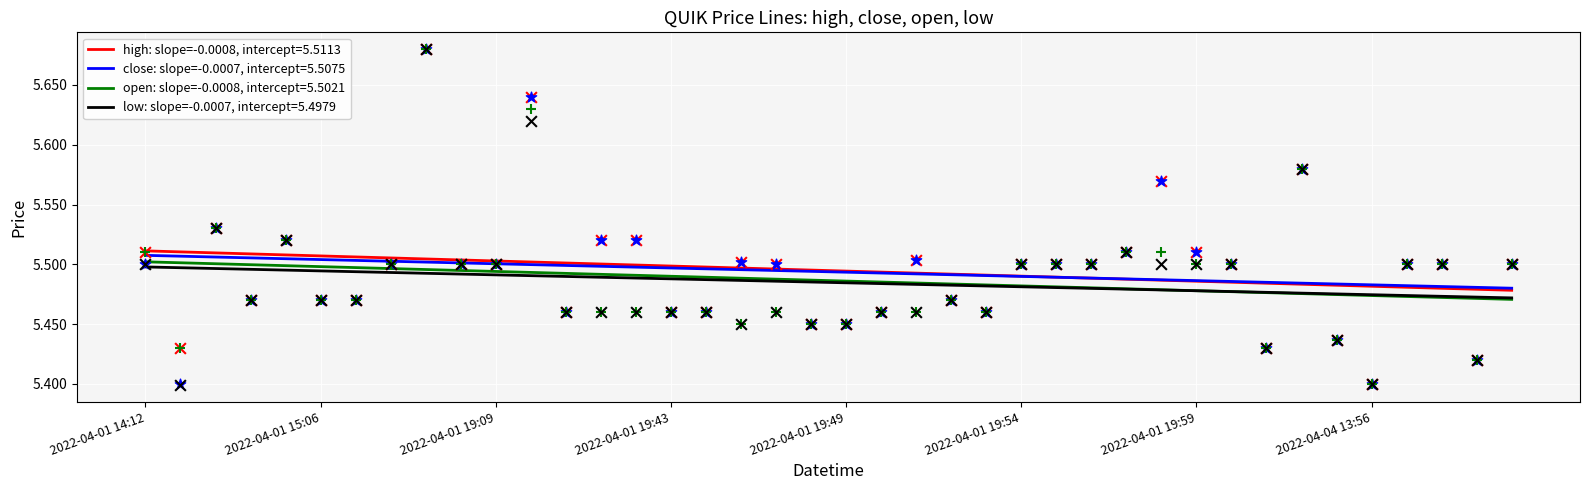

At which category is the sum across all series the highest?

2022-04-01 17:59